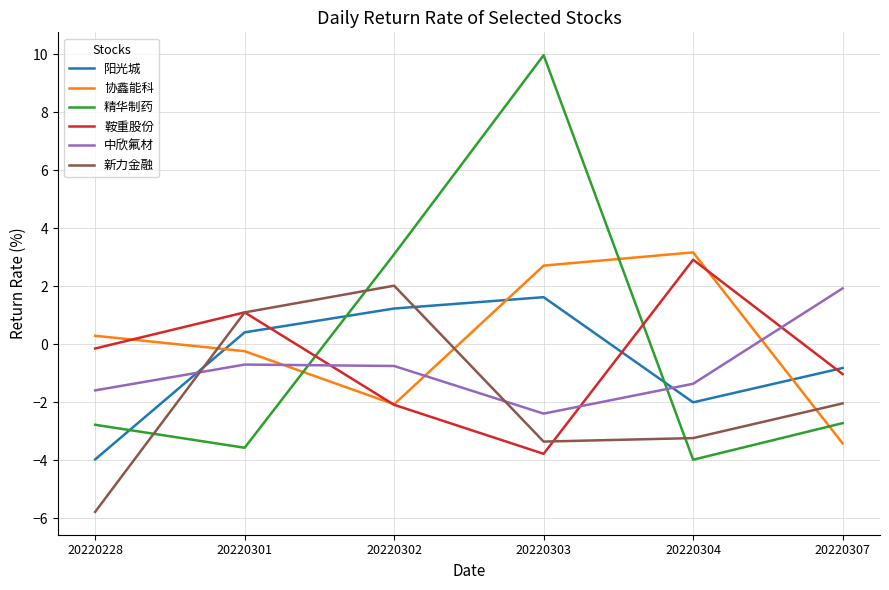

At which category does 协鑫能科 reach its first local valley?

20220302